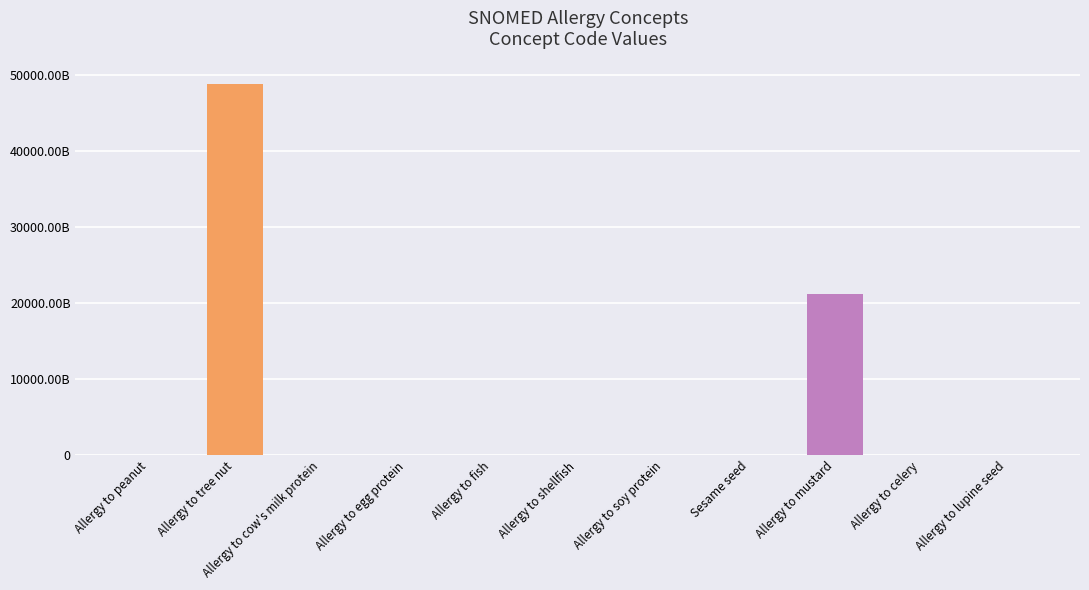

What is the value of the 10th bar from the left?

712843002